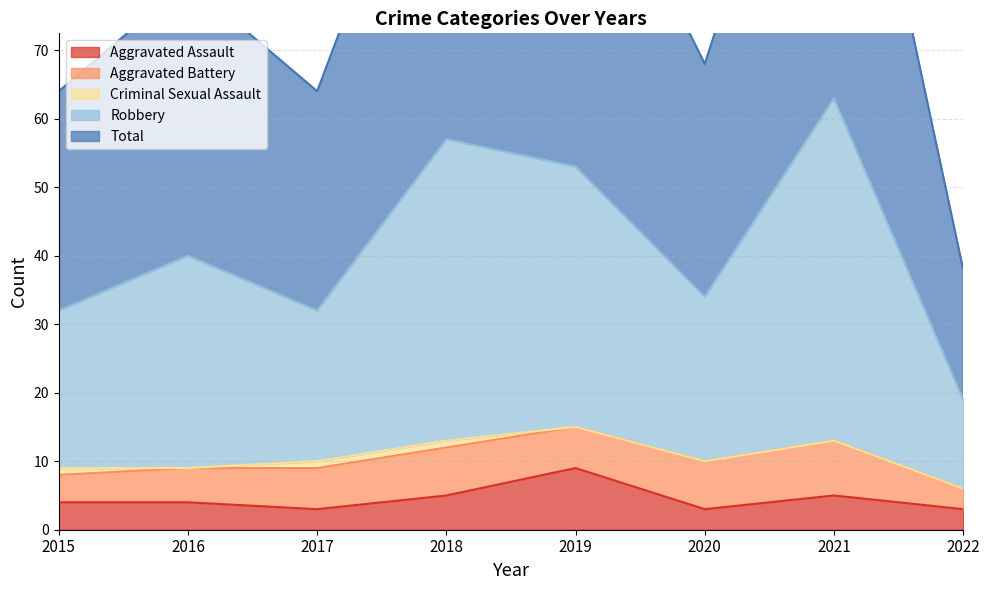

At which category does the chart reach its peak across all series?

2021